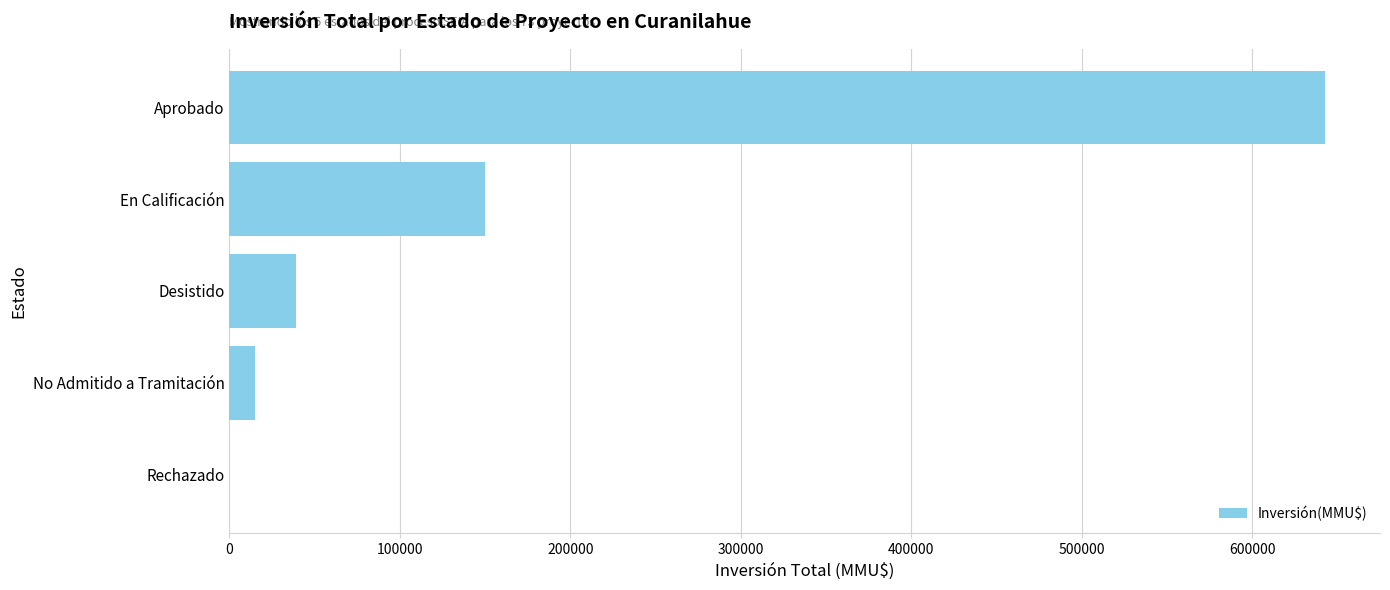

What is the maximum value shown in the chart?

642824